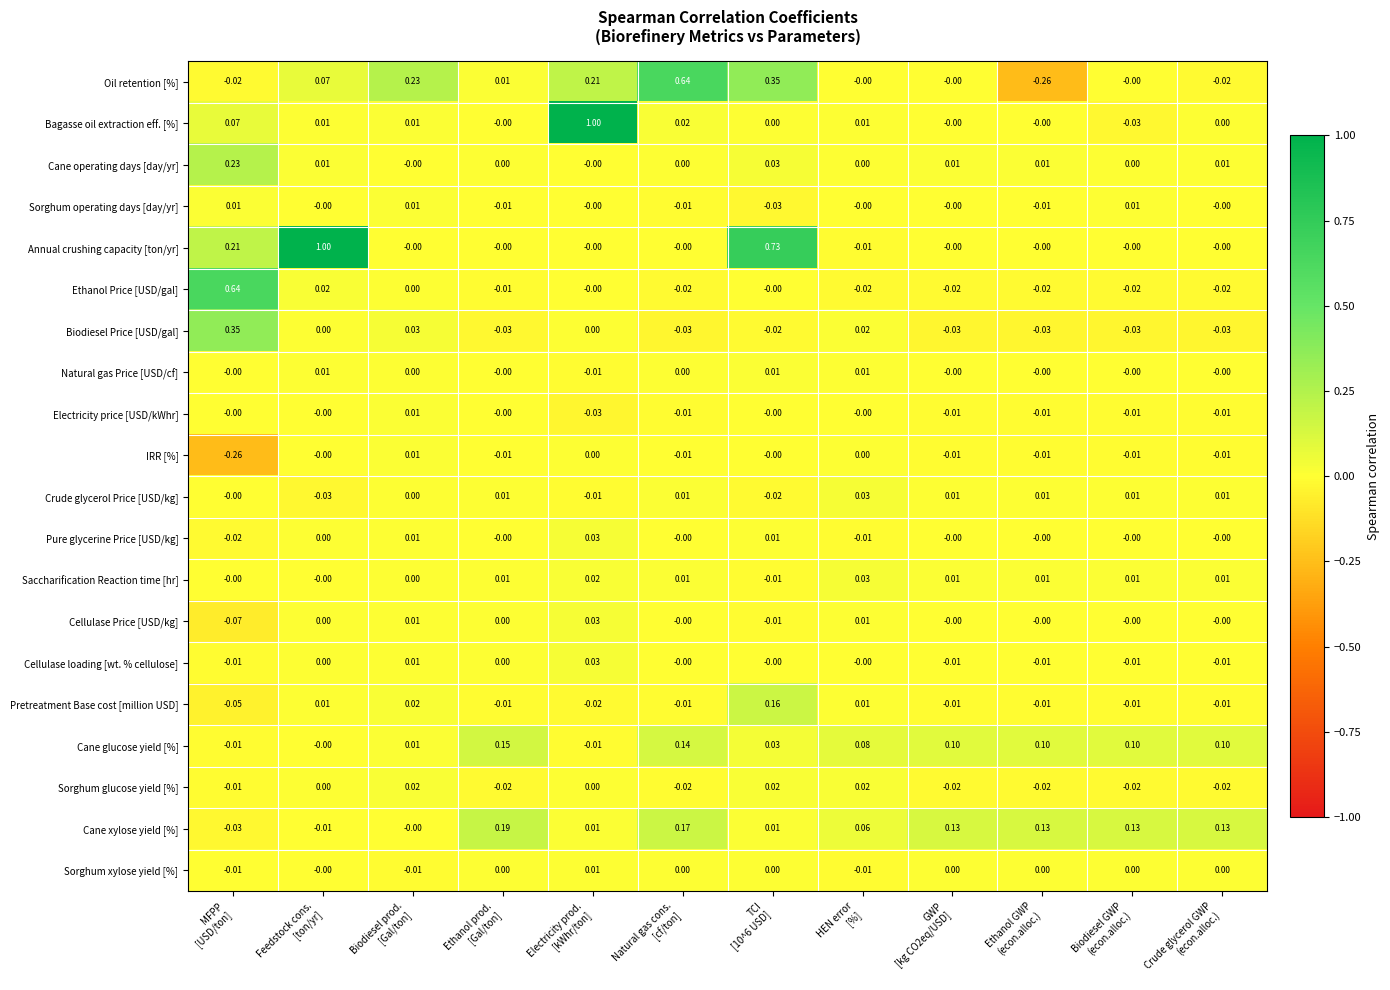

Count the number of data series in this chart.

20